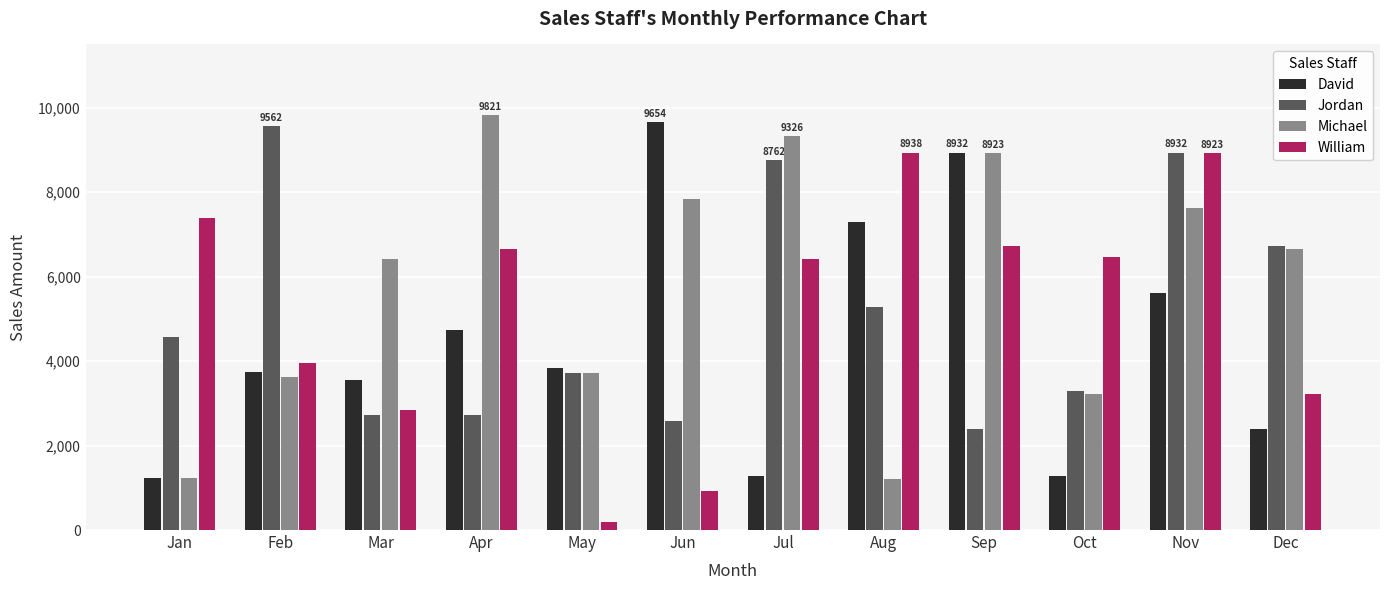

Are the bars horizontal?

No